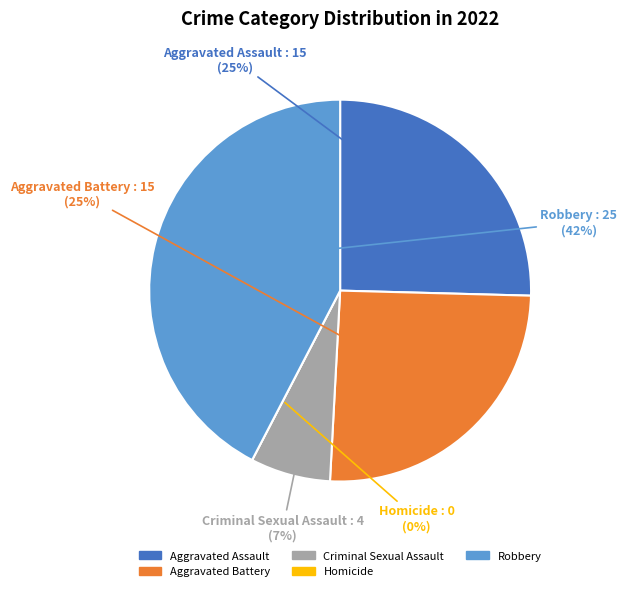

To the nearest percent, what percentage of the pie is Aggravated Battery?

25%